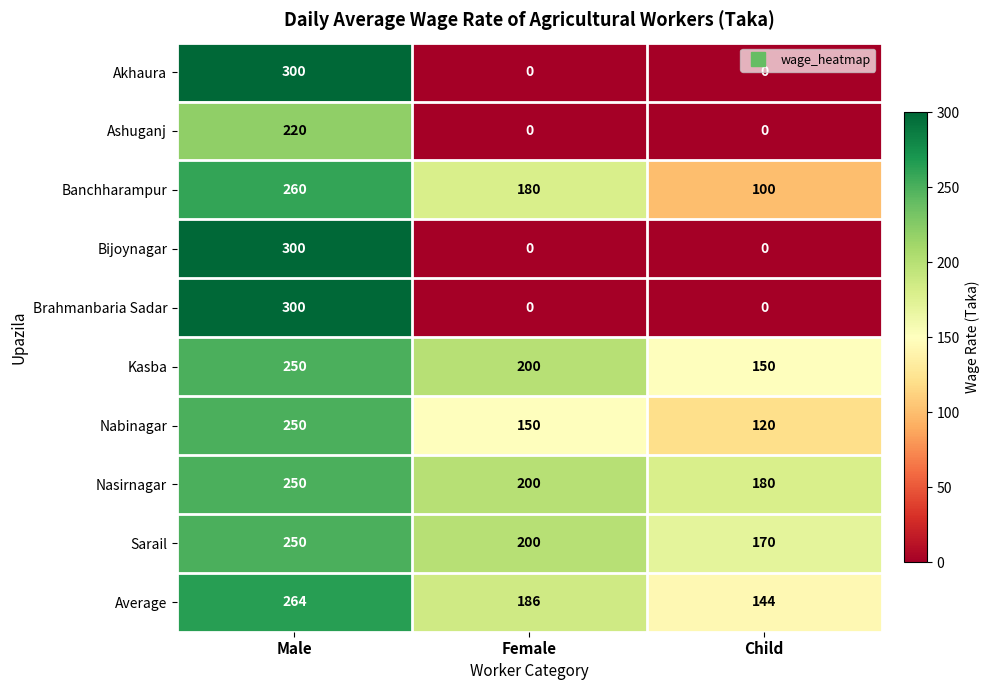

Where is Average nearest to the value 204?

Female